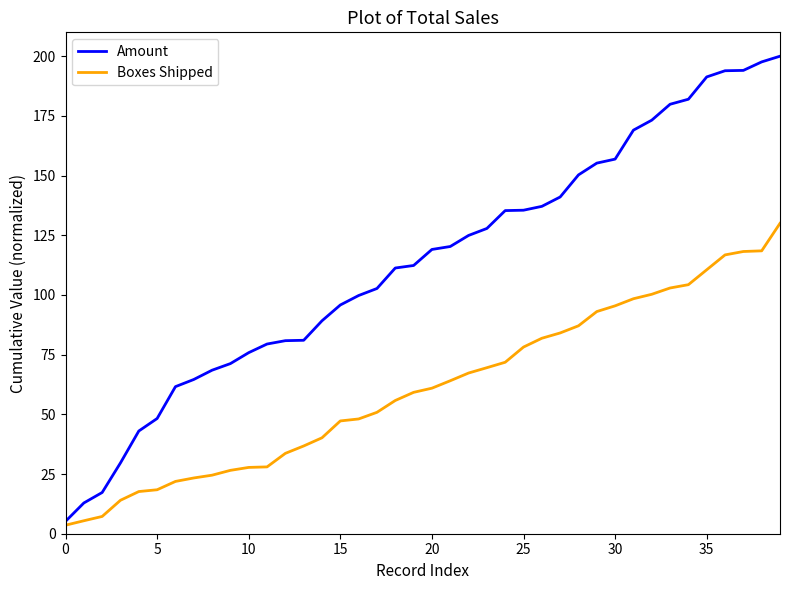

Which series has the largest range (max minus min)?

Amount